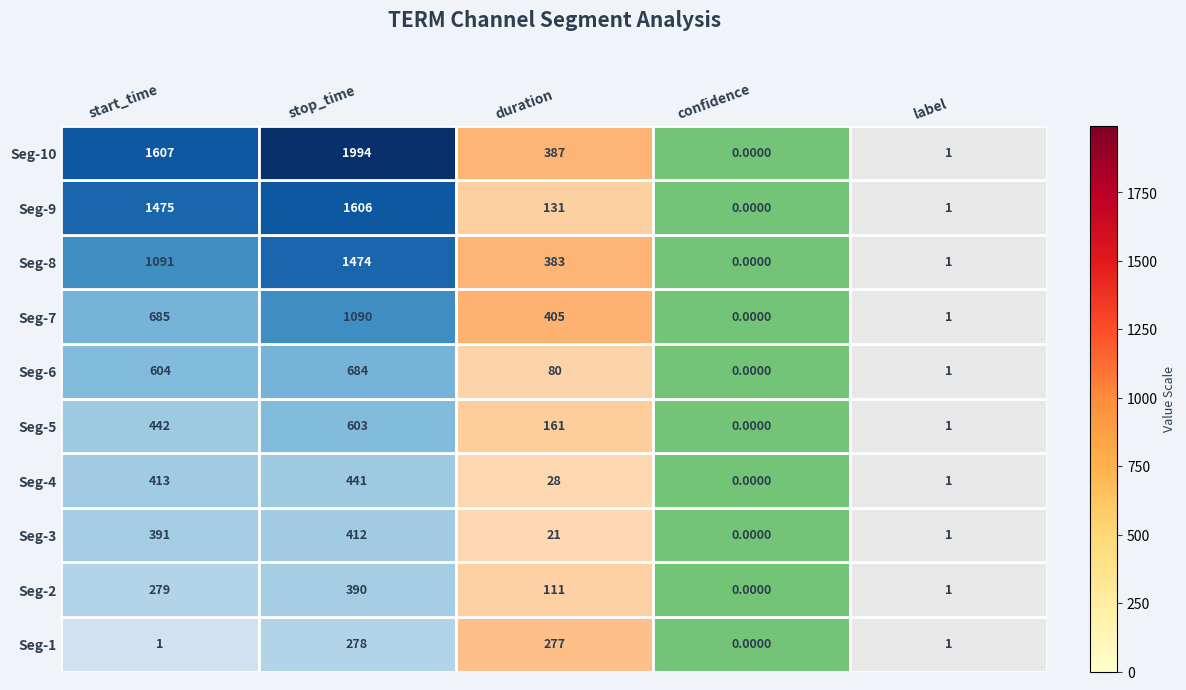

At which label does Seg-8 reach its peak?

stop_time